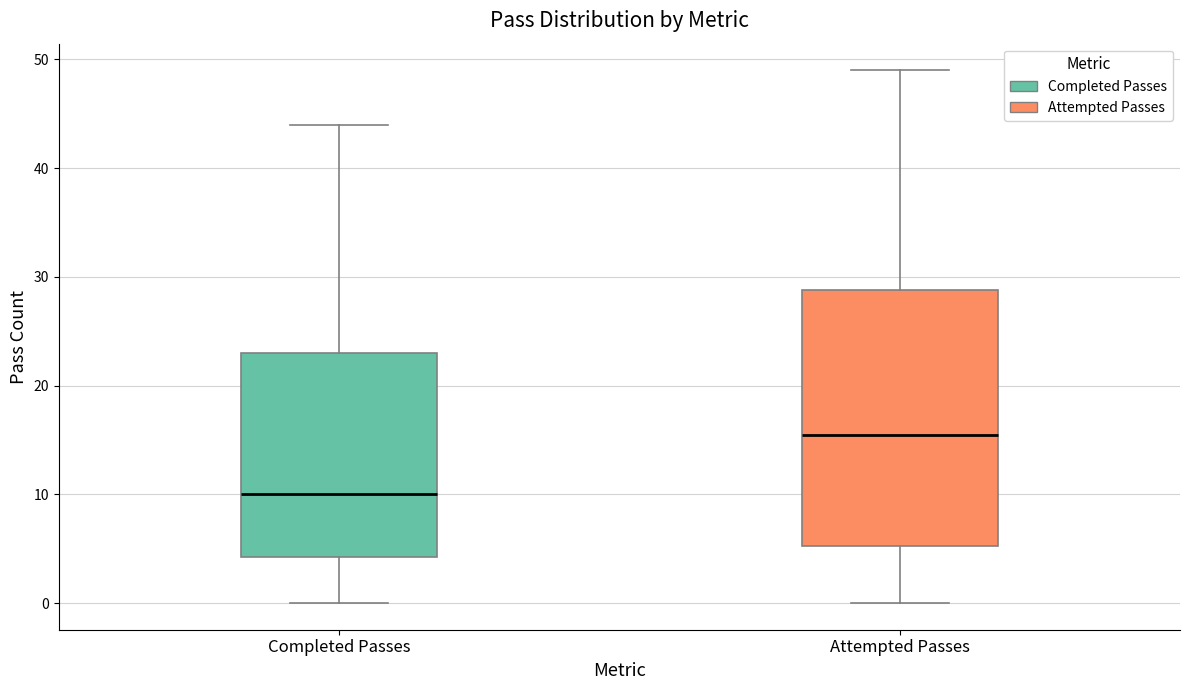

Reading left to right, transcribe this box plot: for each box, give where its median line is, the range the box spans, and where its two whiskers end, as read against the y-axis. The values are not printed on the chart, so give them approximately, as read against the axis.

Completed Passes: median 10, box 4 to 23, whiskers 0 to 44
Attempted Passes: median 16, box 5 to 29, whiskers 0 to 49